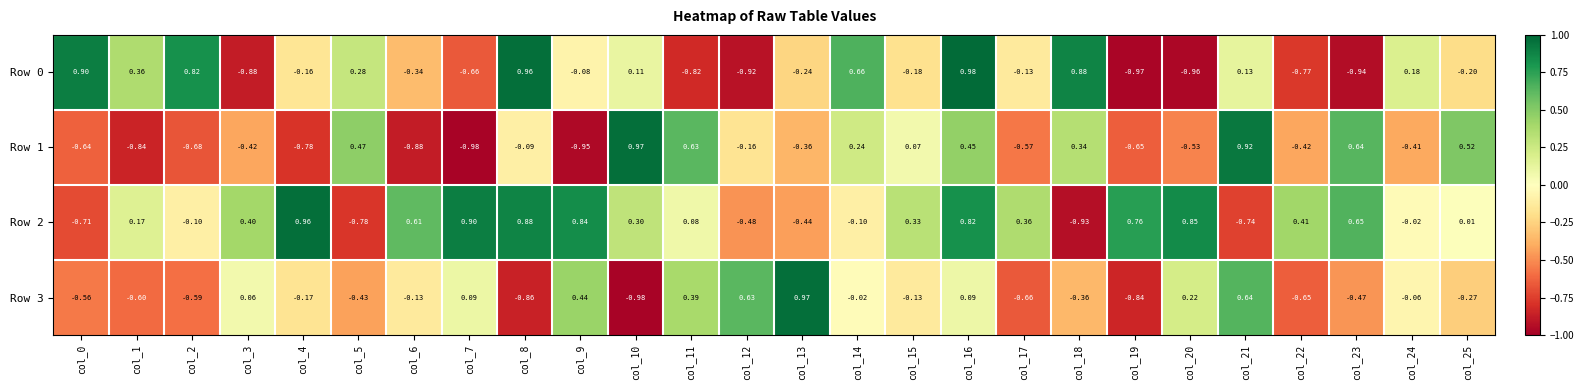

Is the value of Row 3 at col_6 greater than the value of Row 1 at col_15?

No